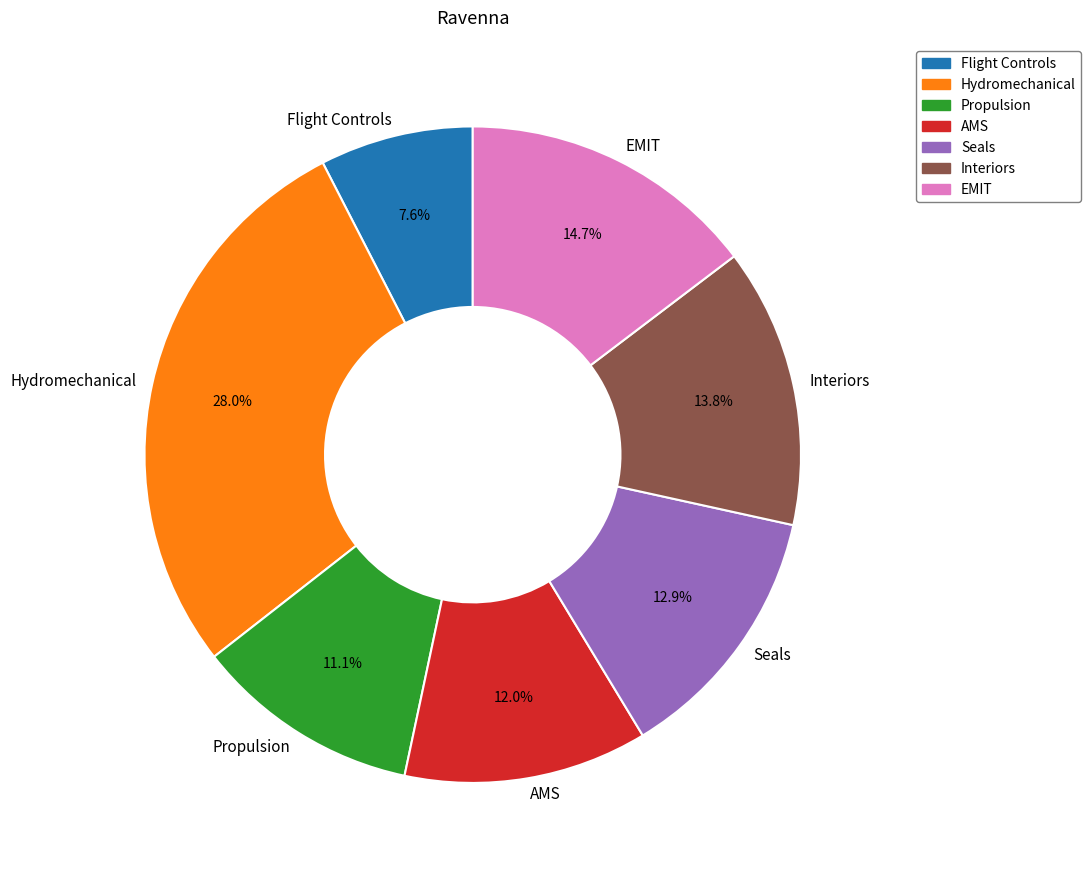

How many segments does this pie chart have?

7